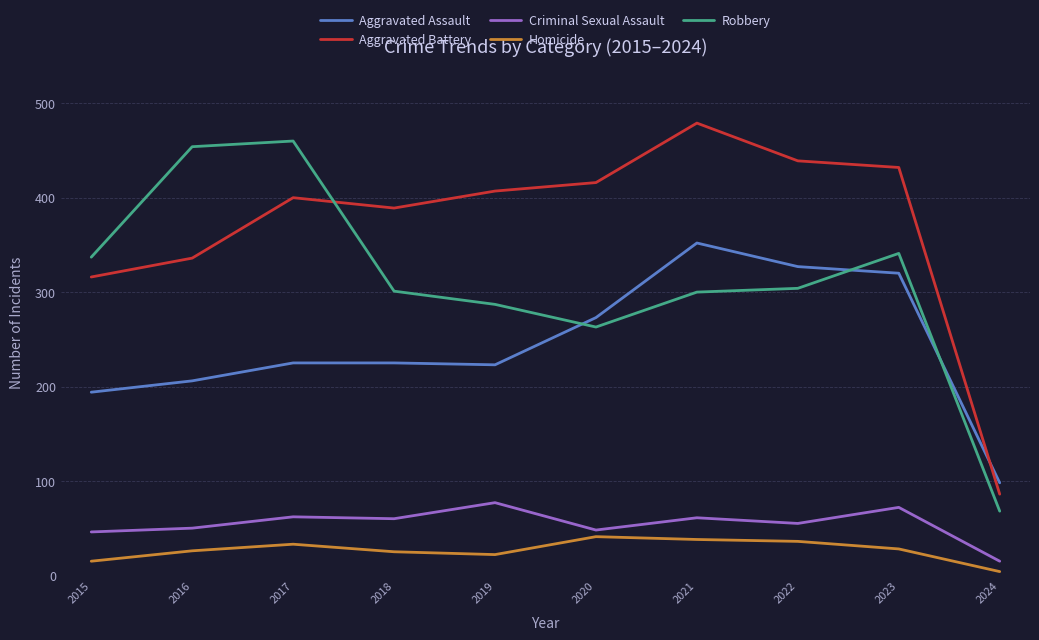

What are all the series names shown in the legend?

Aggravated Assault, Aggravated Battery, Criminal Sexual Assault, Homicide, Robbery